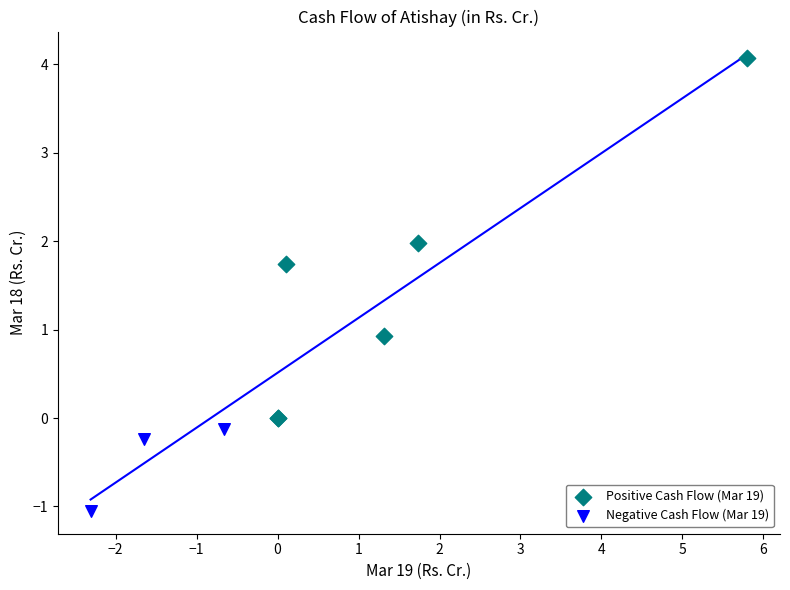

Which series has the largest Y range (max minus min)?

Positive Cash Flow (Mar 19)